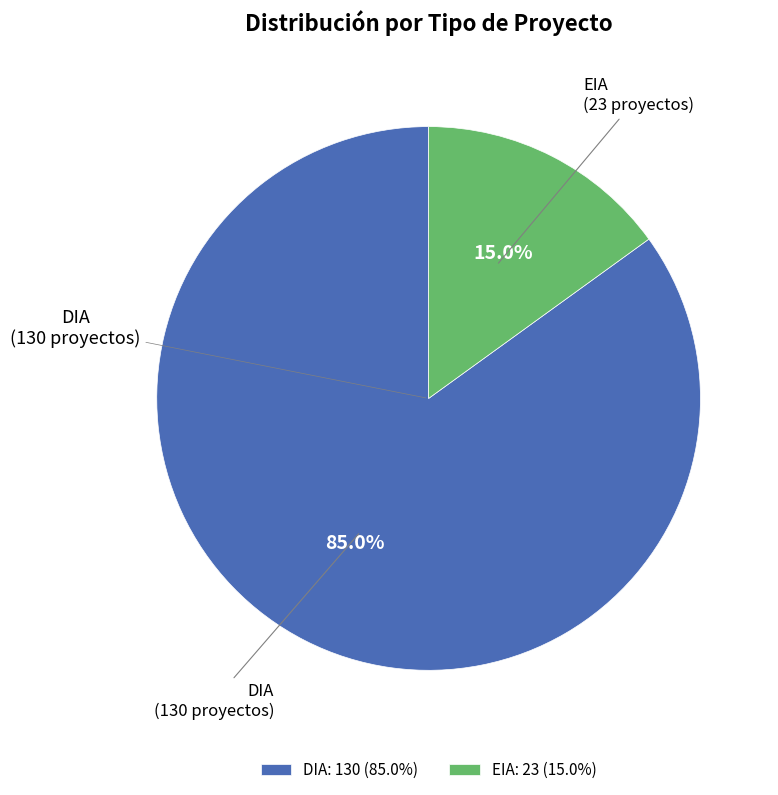

To the nearest percent, what is the difference between the EIA and DIA slice percentages?

70%